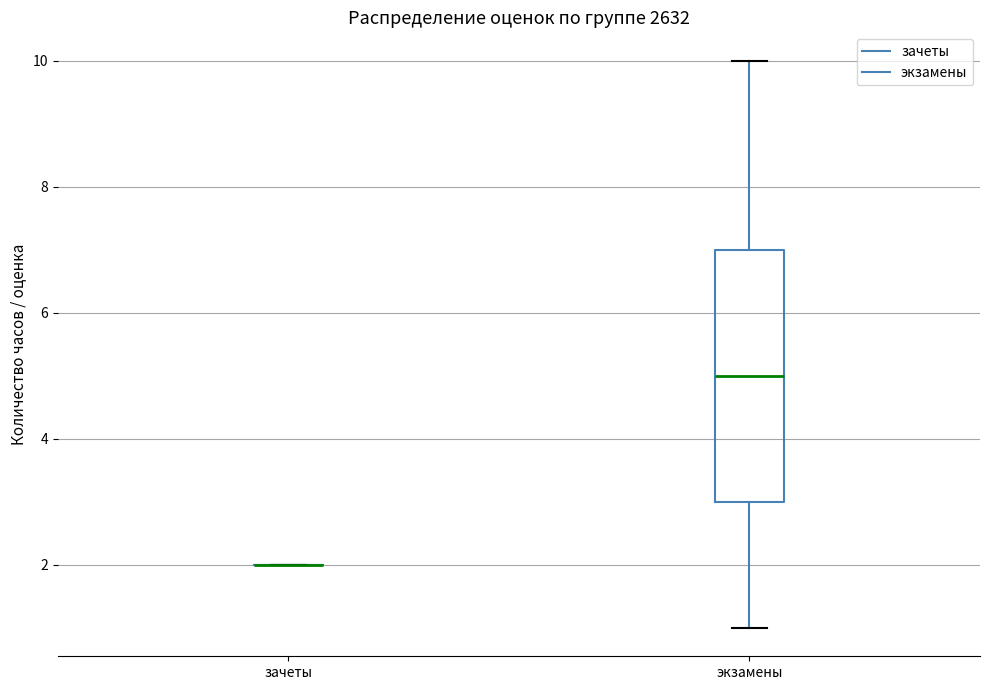

Where does the lower whisker of the box for экзамены end on the y-axis? The values are not printed on the chart, so give them approximately, as read against the axis.

1